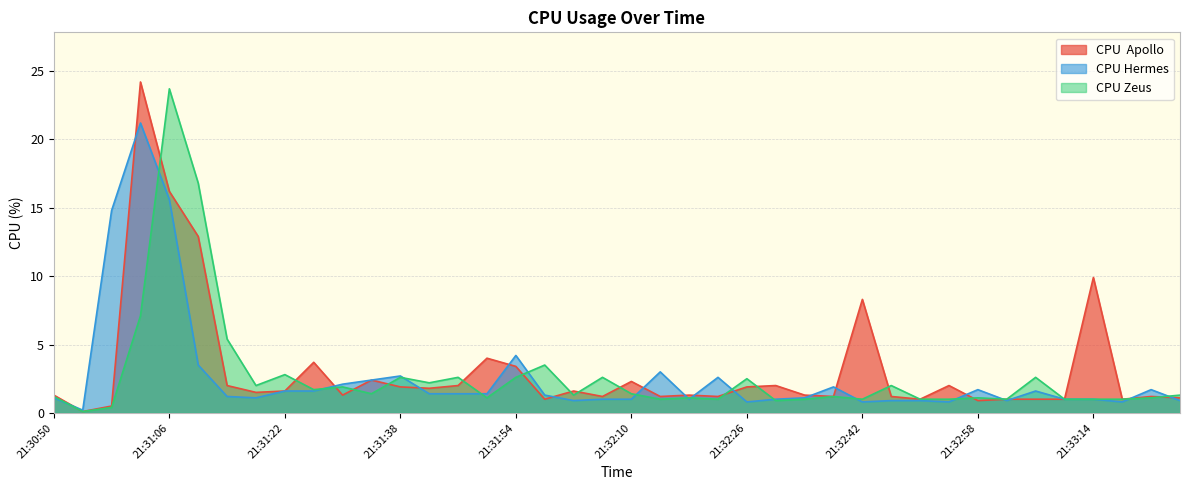

What is the label of the 16th point from the left?

21:31:50